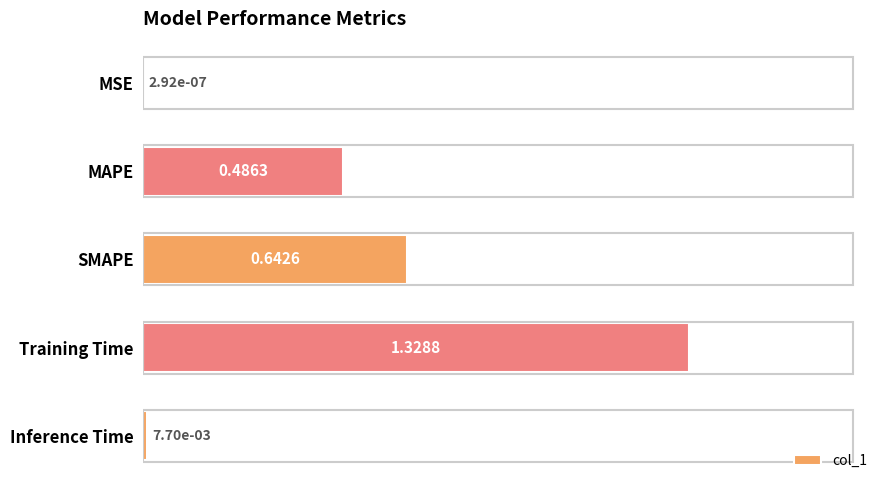

What is the sum of the values at SMAPE and MAPE?

1.1